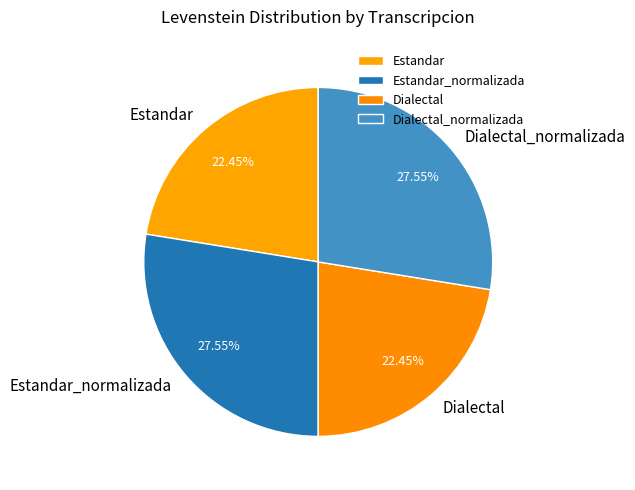

What percentage is NOT represented by Dialectal?

77.5%